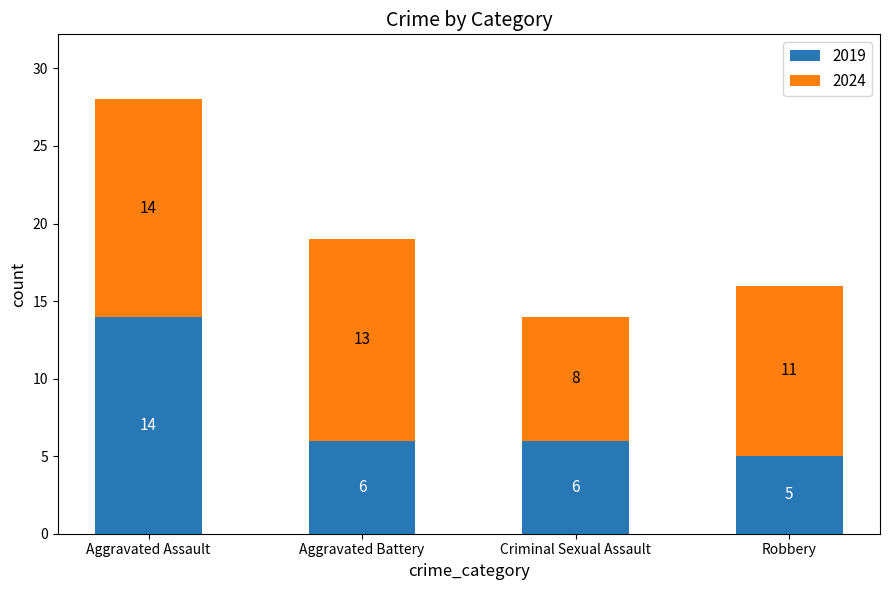

At which category is the sum across all series the highest?

Aggravated Assault